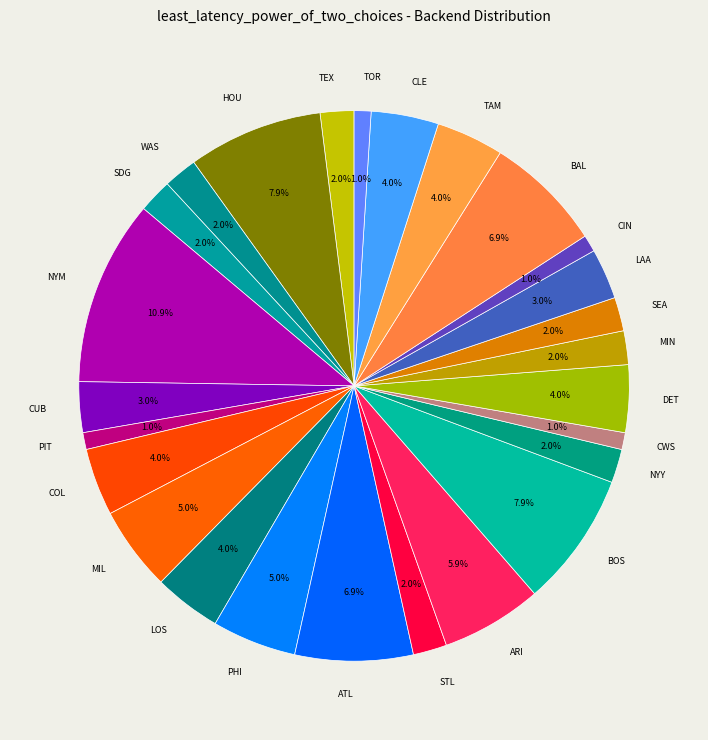

What is the ratio of the value at COL to the value at TEX?

2.0